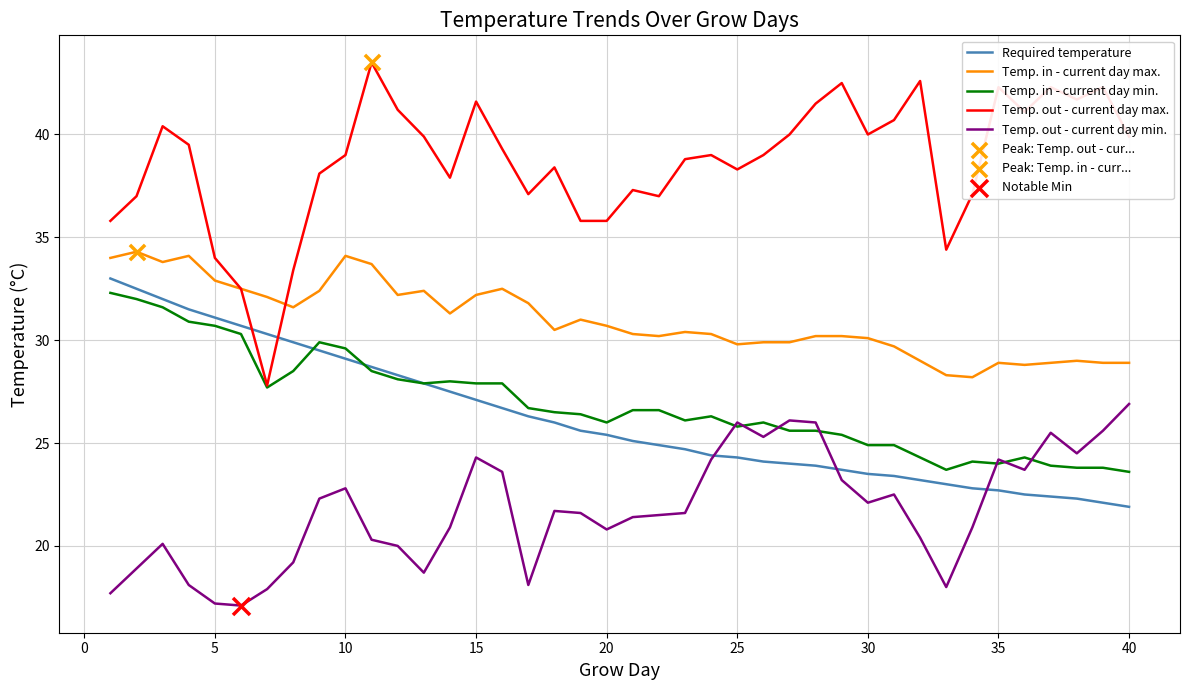

Which series has the largest total across all categories?

Temp. out - current day max.